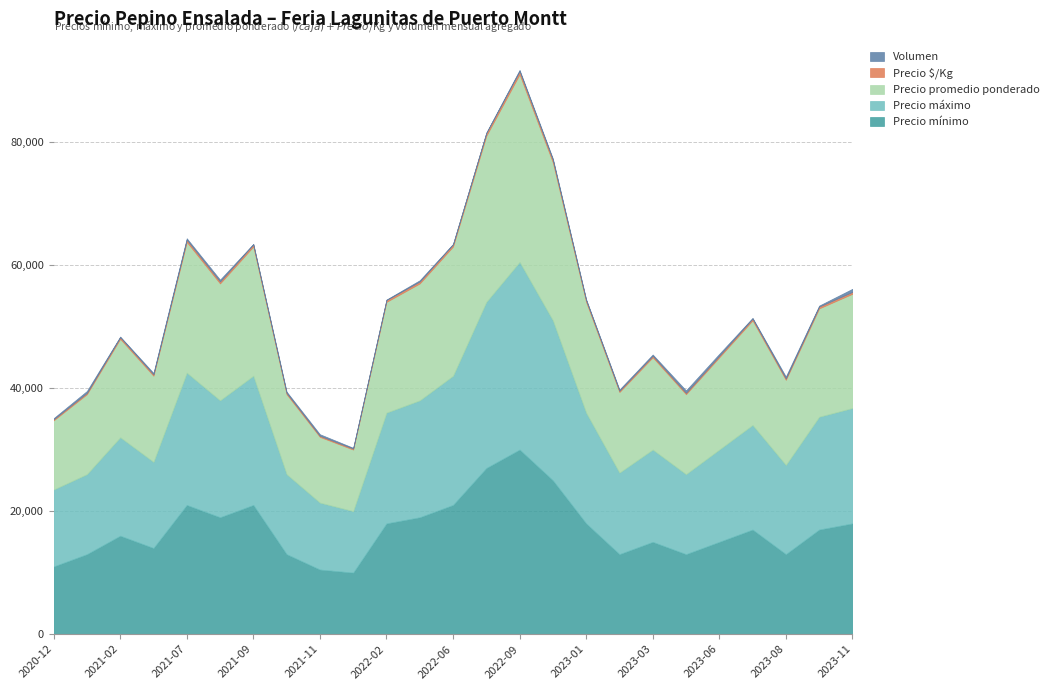

Which has a higher value, 2021-12 or 2021-11?

2021-11